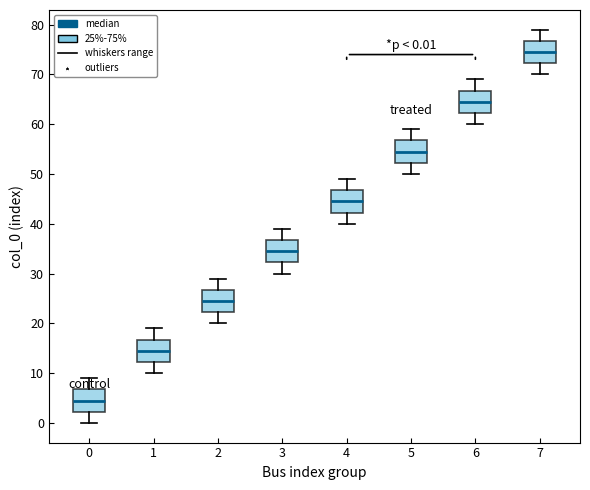

Which box's median line is the highest?

7